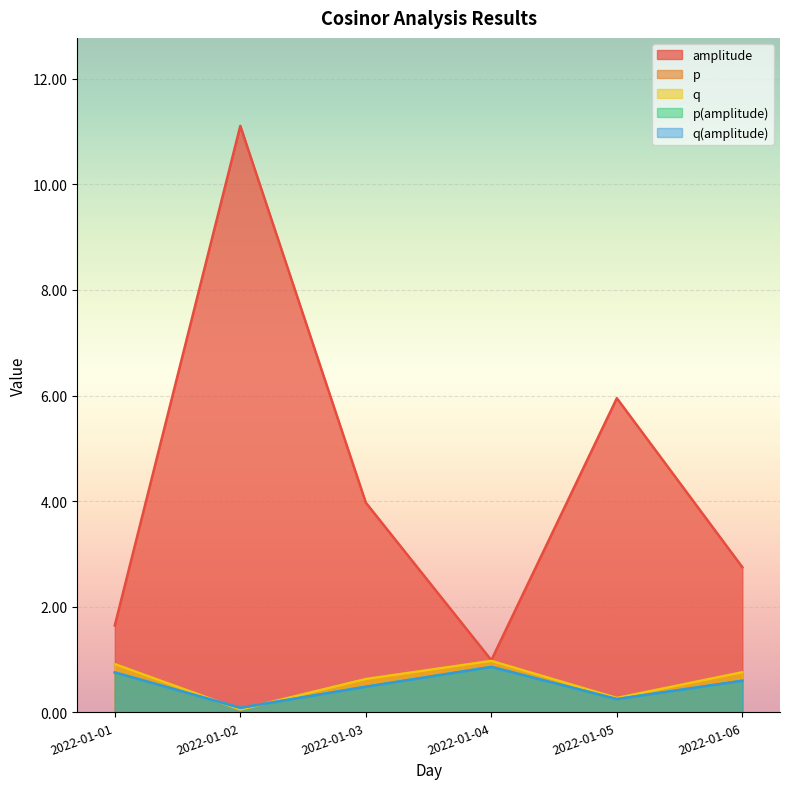

What is the maximum value for p?

1.0